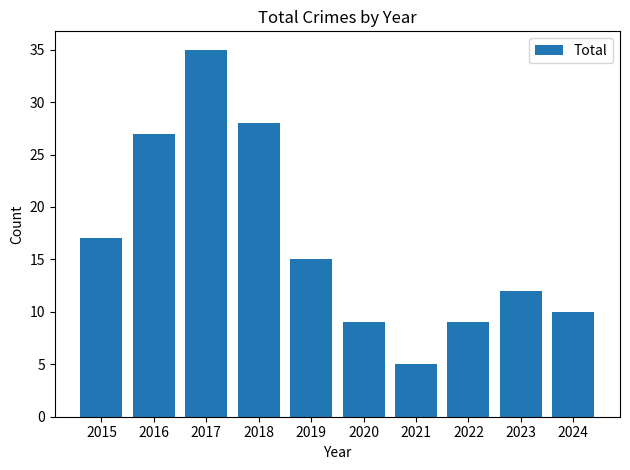

Is it true that the value at 2018 is 8?

False